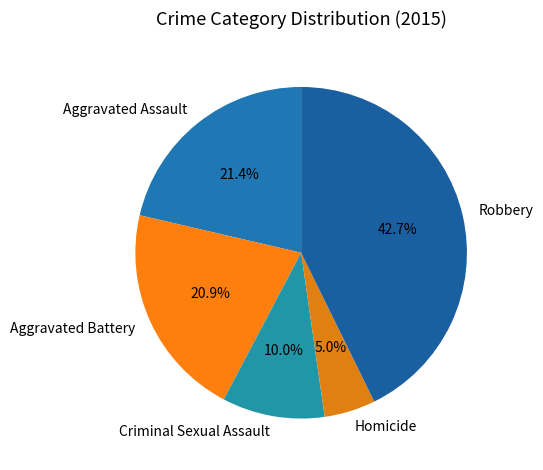

To the nearest percent, what is the combined percentage of Criminal Sexual Assault and Robbery?

53%